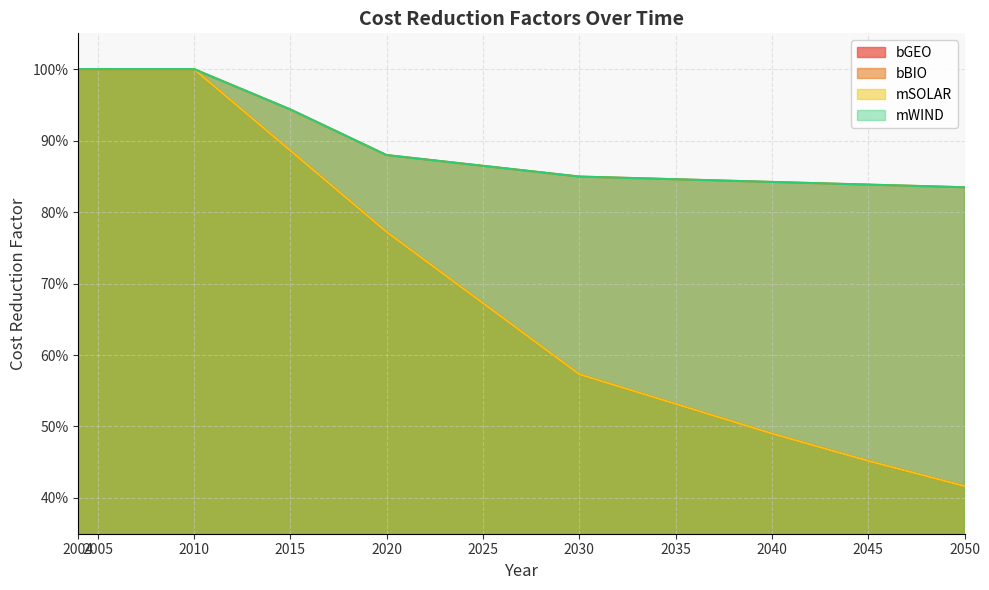

At which category is the sum across all series the highest?

2004